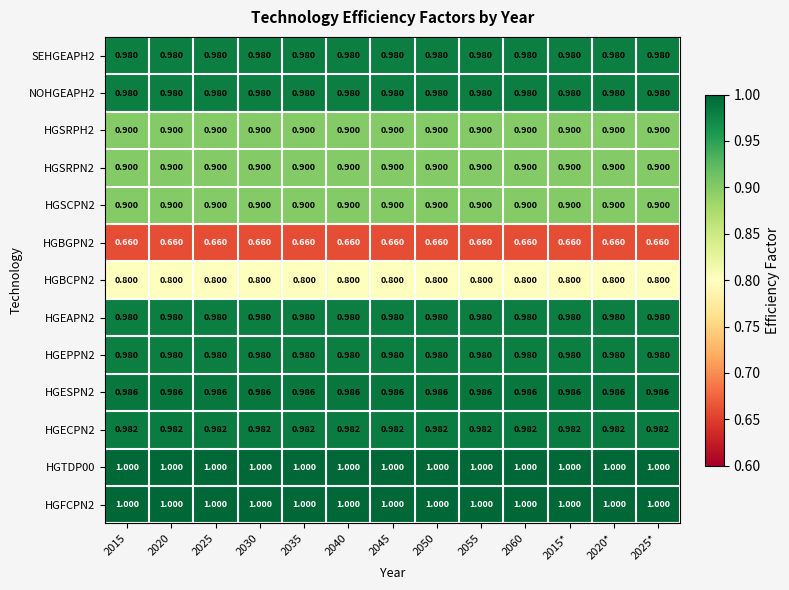

Is the value of NOHGEAPH2 at 2025* greater than the value of HGFCPN2 at 2045?

No